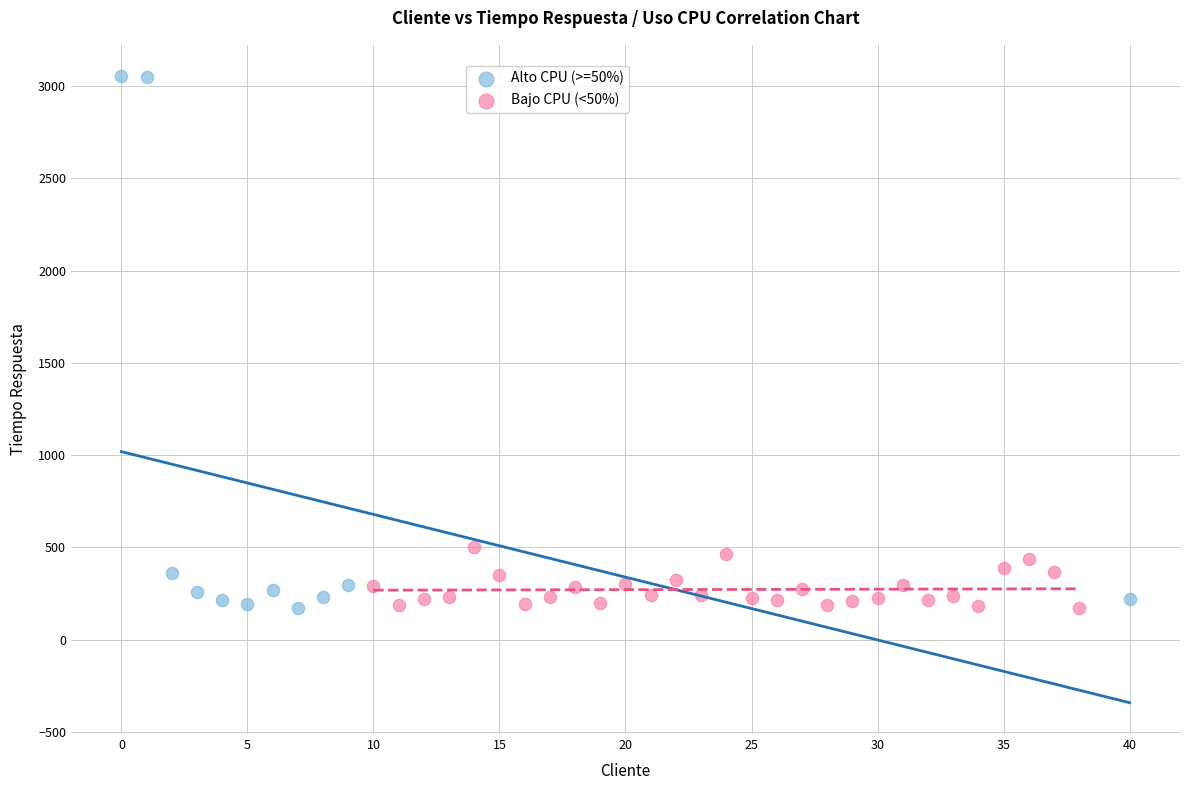

Which series reaches the maximum Y coordinate?

Alto CPU (>=50%)